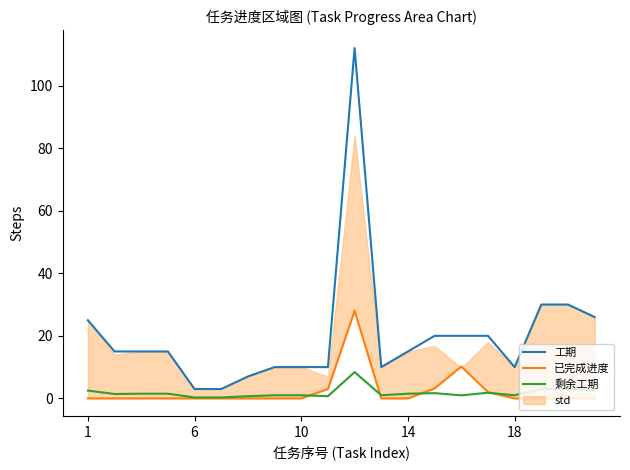

Read the 已完成进度 value at 15.

2.0